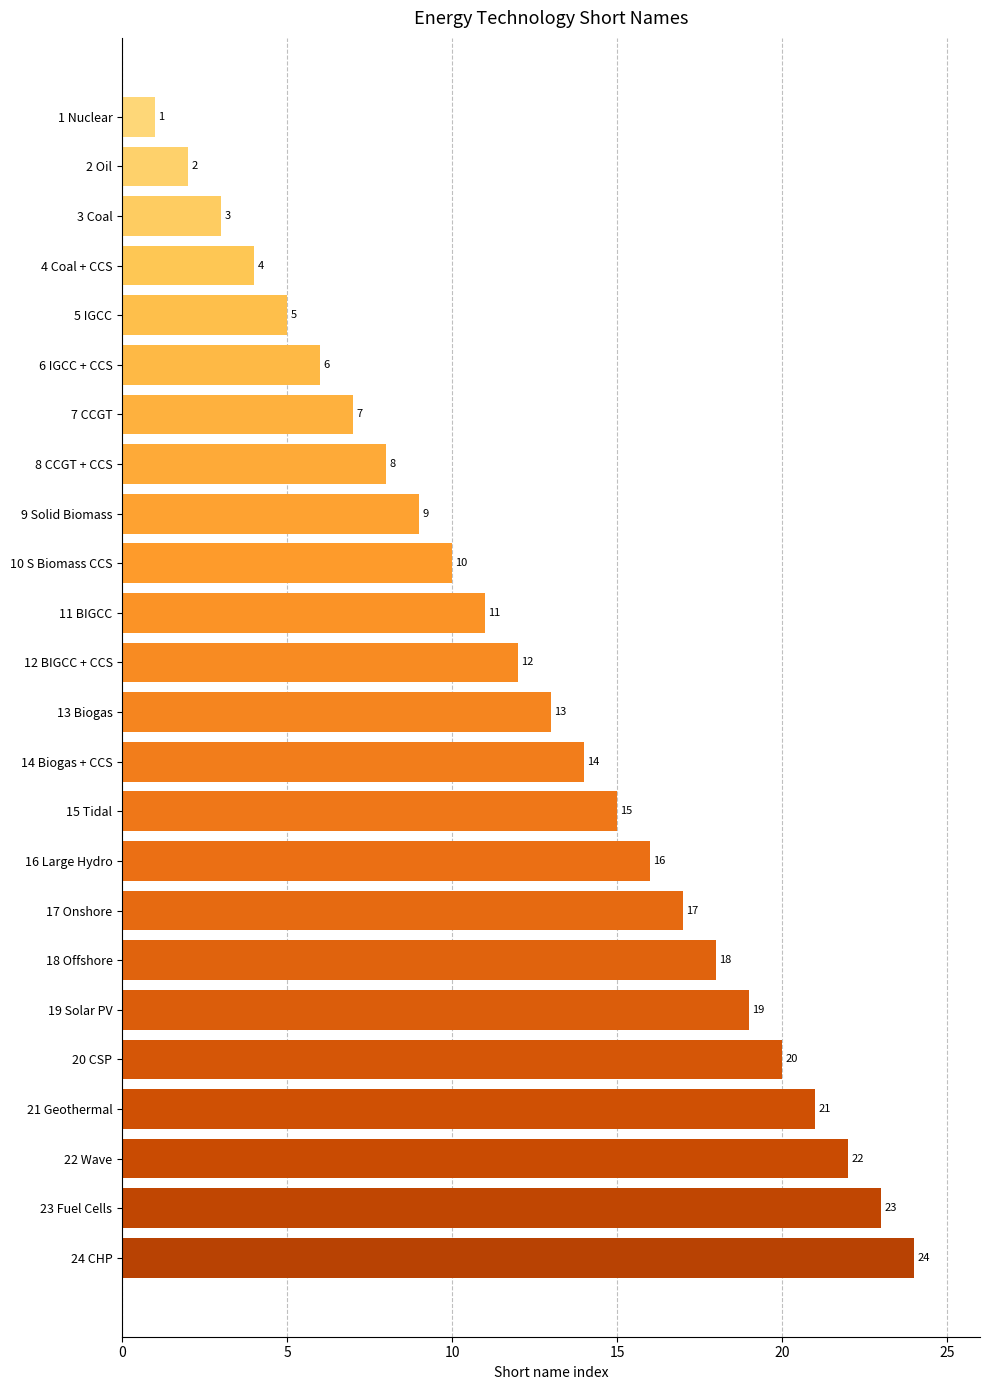

Rank the categories by value from highest to lowest.

24 CHP, 23 Fuel Cells, 22 Wave, 21 Geothermal, 20 CSP, 19 Solar PV, 18 Offshore, 17 Onshore, 16 Large Hydro, 15 Tidal, 14 Biogas + CCS, 13 Biogas, 12 BIGCC + CCS, 11 BIGCC, 10 S Biomass CCS, 9 Solid Biomass, 8 CCGT + CCS, 7 CCGT, 6 IGCC + CCS, 5 IGCC, 4 Coal + CCS, 3 Coal, 2 Oil, 1 Nuclear